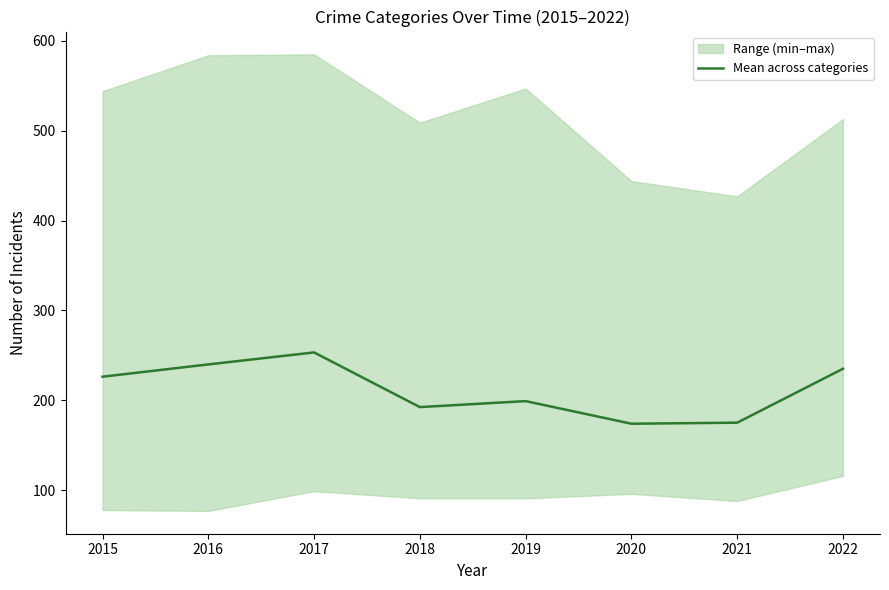

How many lines are shown in the chart?

1